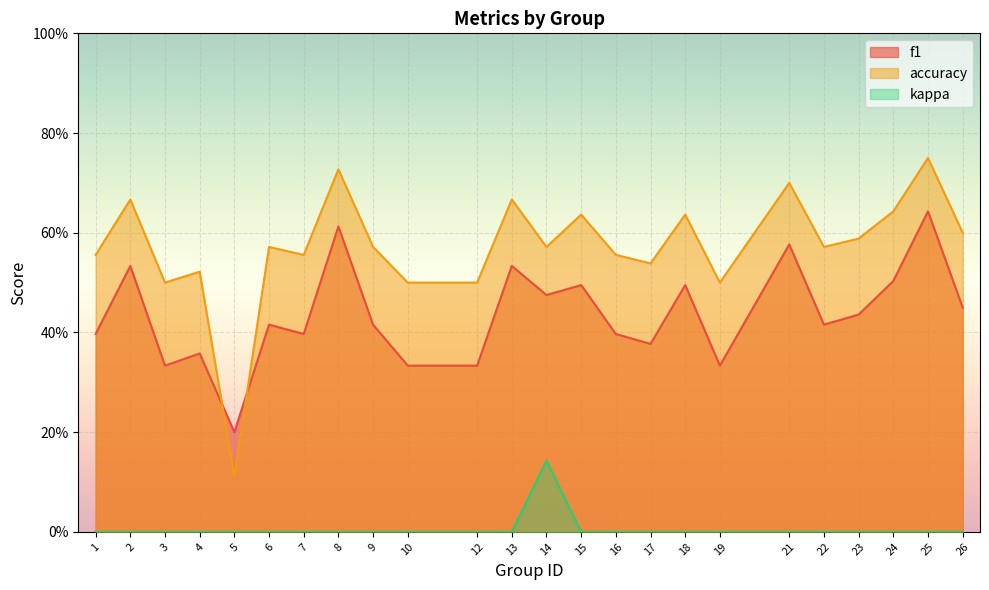

What are all the series names shown in the legend?

f1, accuracy, kappa